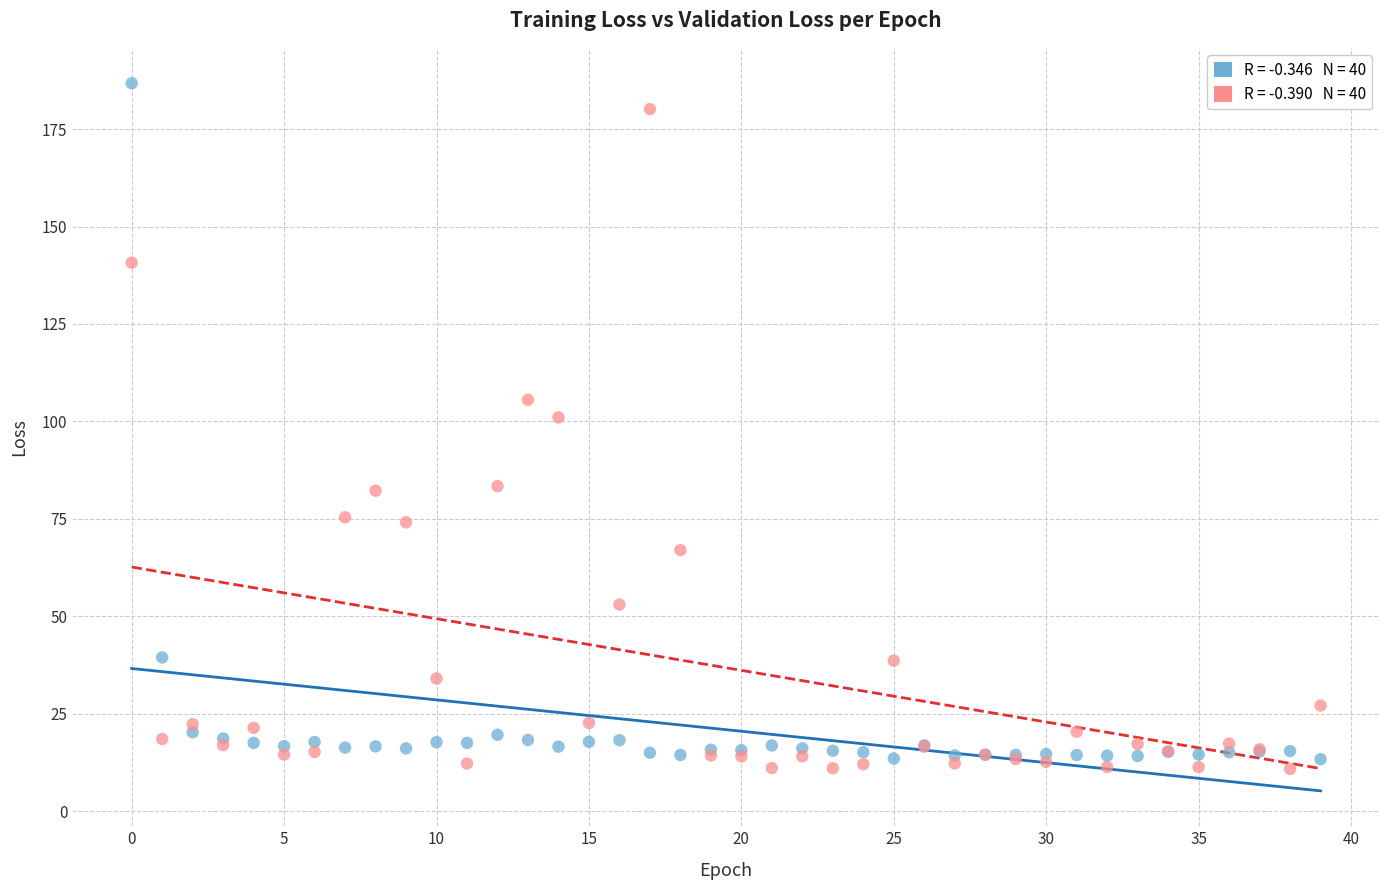

Across all series, what Y value is closest to 98?

101.0